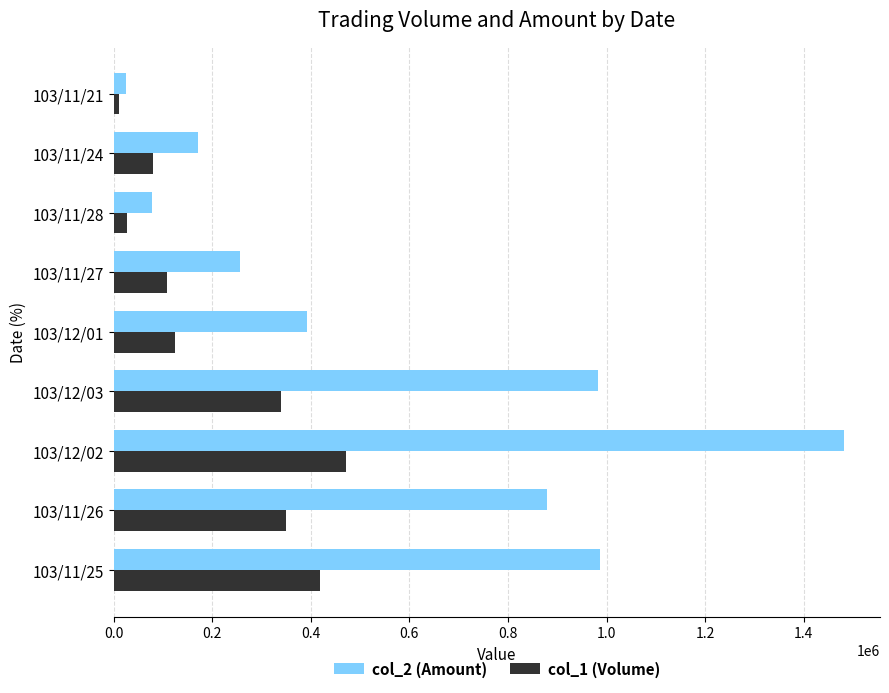

Rank the series by their average value, from highest to lowest.

col_2 (Amount), col_1 (Volume)